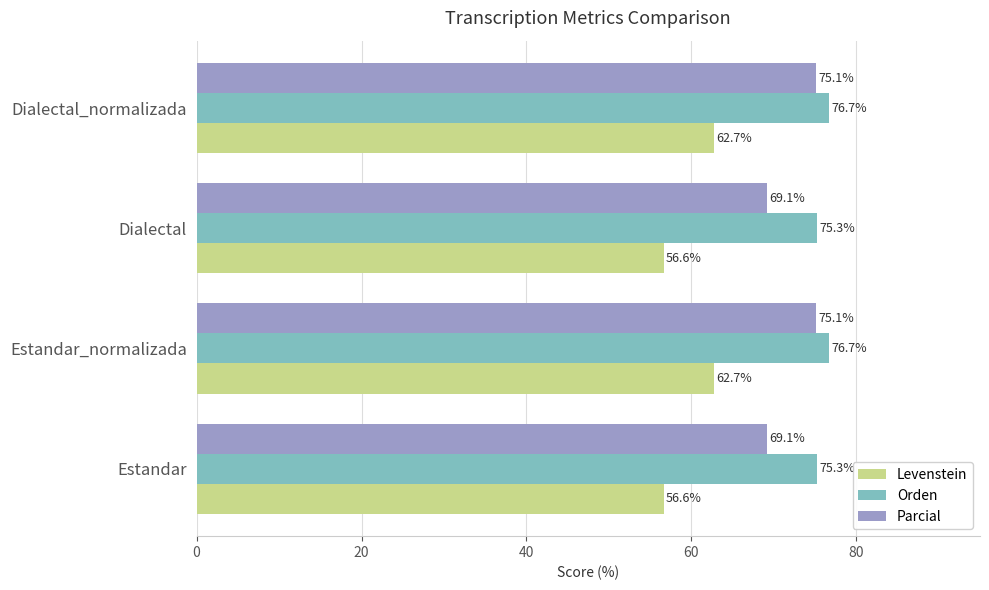

What are all the series names shown in the legend?

Levenstein, Orden, Parcial